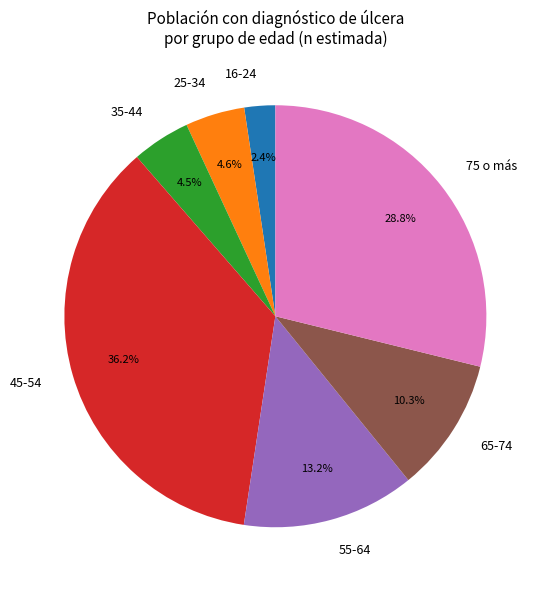

How much of the chart is everything except 35-44?

95.5%